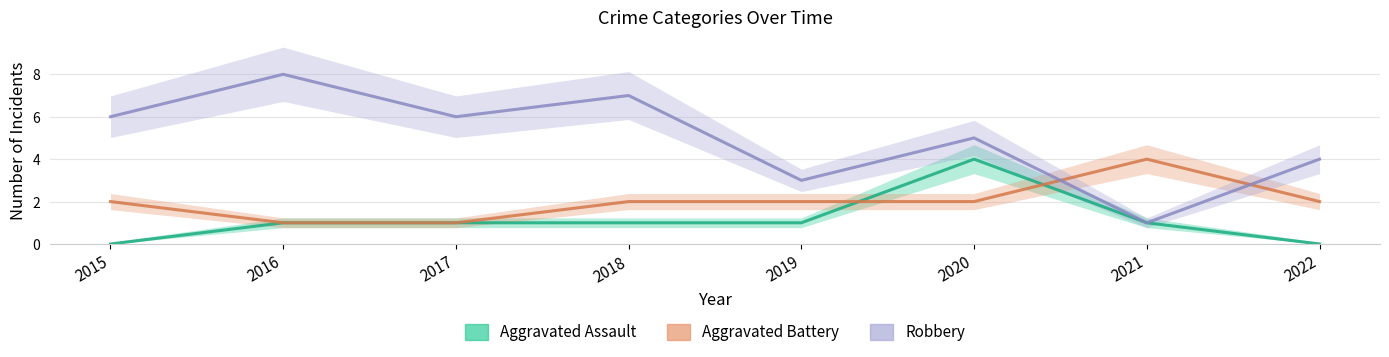

Reading left to right, transcribe all the data shown in this chart.

Aggravated Assault: 2015=0	2016=1	2017=1	2018=1	2019=1	2020=4	2021=1	2022=0
Aggravated Battery: 2015=2	2016=1	2017=1	2018=2	2019=2	2020=2	2021=4	2022=2
Robbery: 2015=6	2016=8	2017=6	2018=7	2019=3	2020=5	2021=1	2022=4